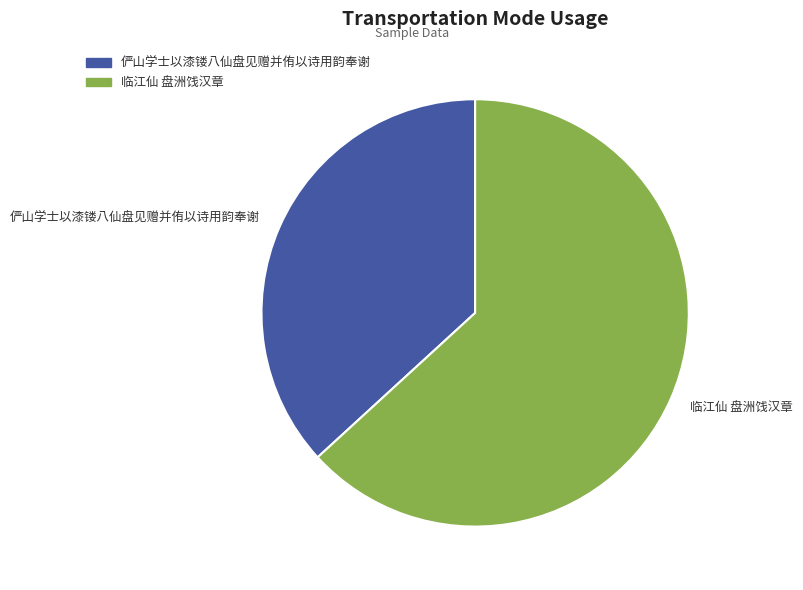

Rank the categories by value from highest to lowest.

临江仙 盘洲饯汉章, 俨山学士以漆镂八仙盘见赠并侑以诗用韵奉谢